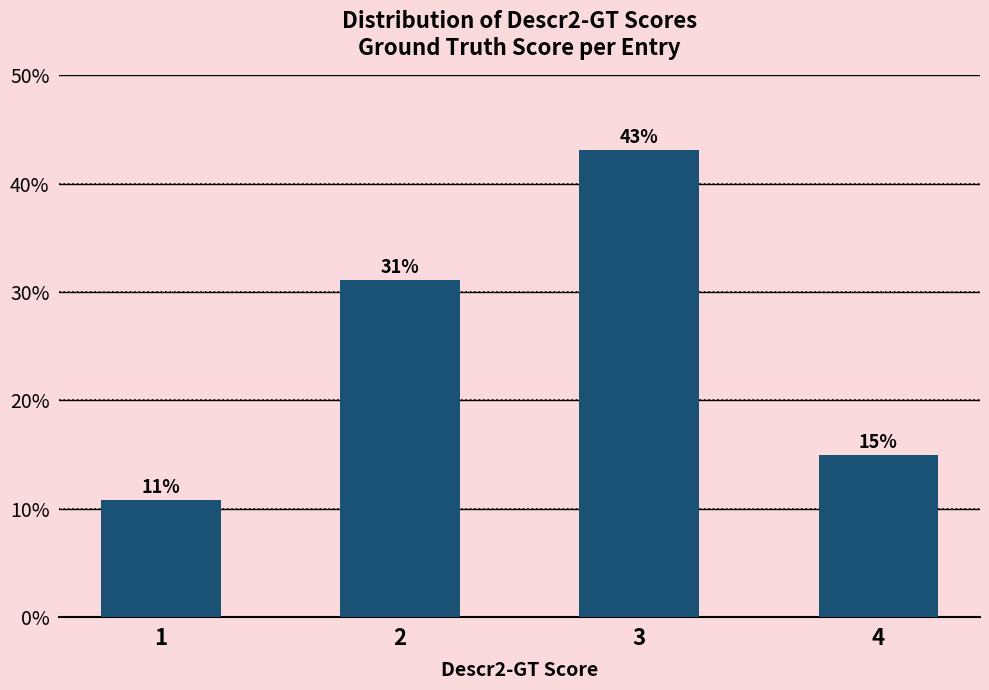

What is the average value?

25.0